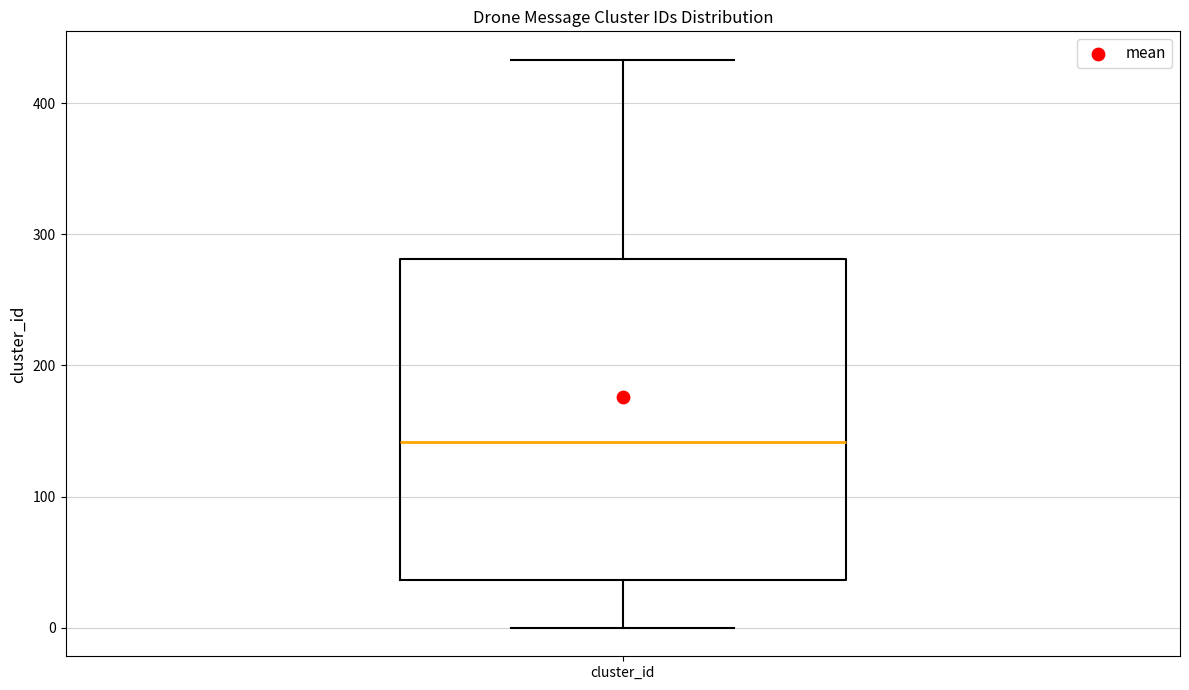

Transcribe this box plot: give where the median line is, the range the box spans, and where the two whiskers end, as read against the y-axis. The values are not printed on the chart, so give them approximately, as read against the axis.

median 140, box 40 to 280, whiskers 0 to 430